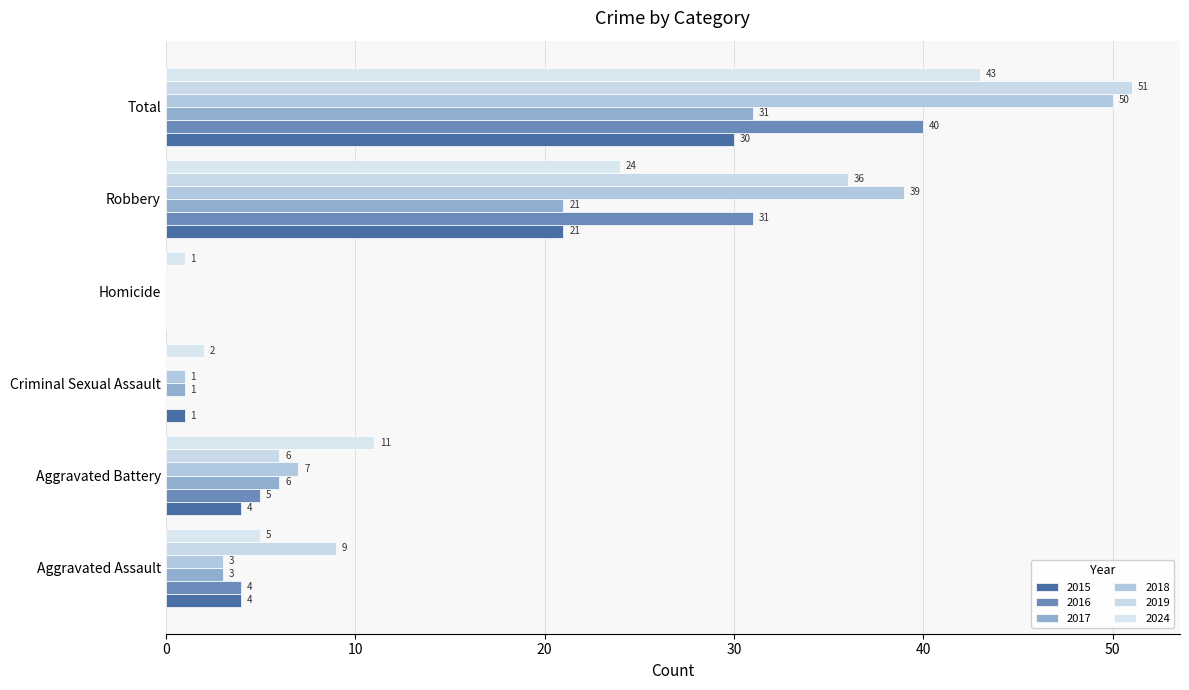

How many positive values does the 2016 series have?

4